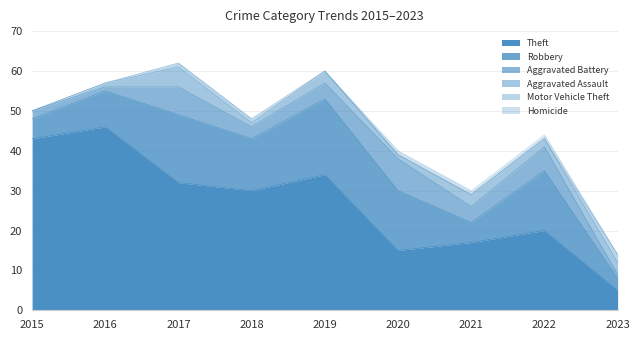

True or false: Motor Vehicle Theft and Theft intersect in this chart.

False